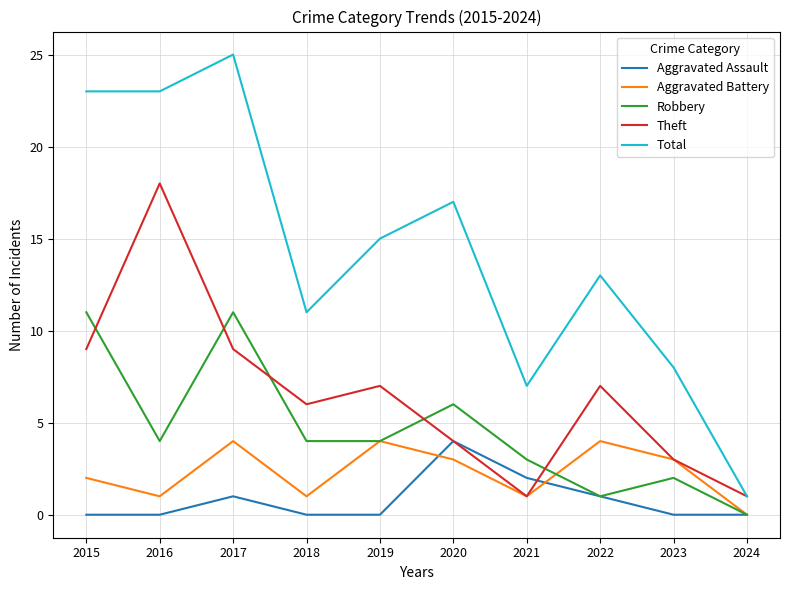

What is the total value across all series at 2017?

50